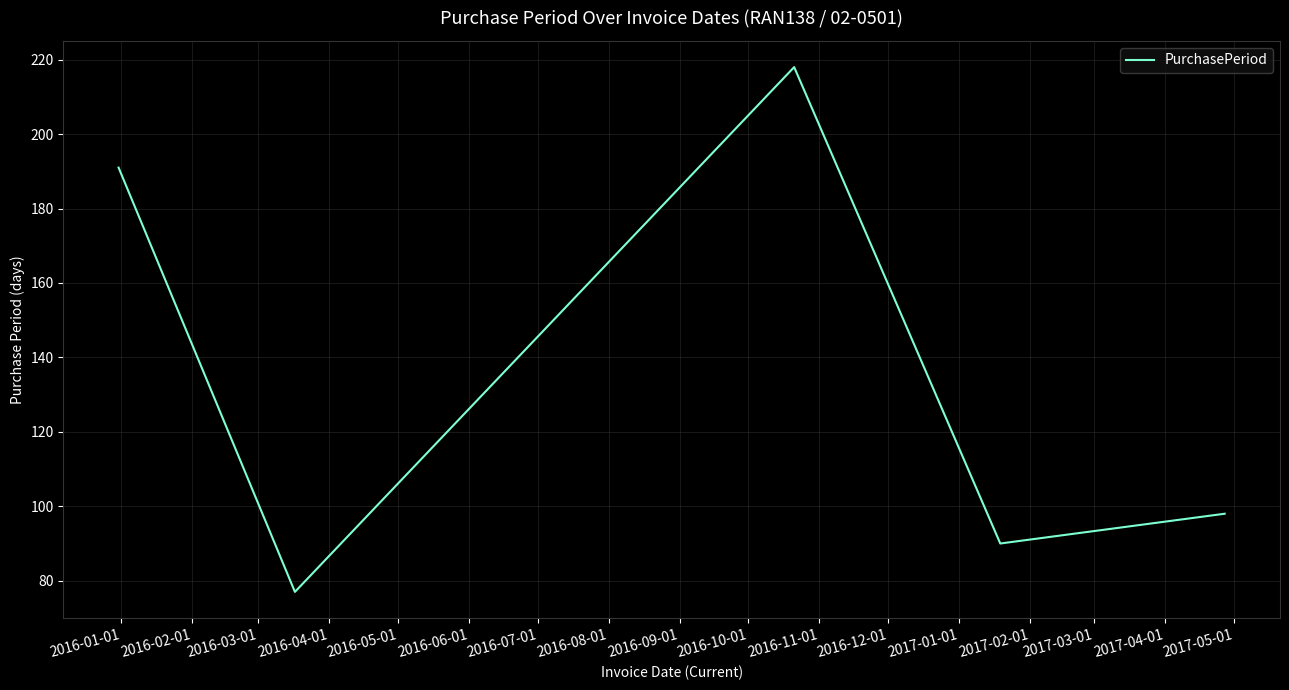

How many values are below 98?

2